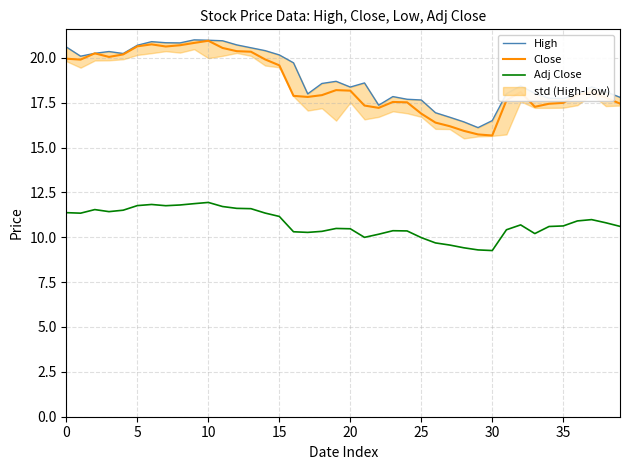

What is the sum of all Adj Close values?

431.4